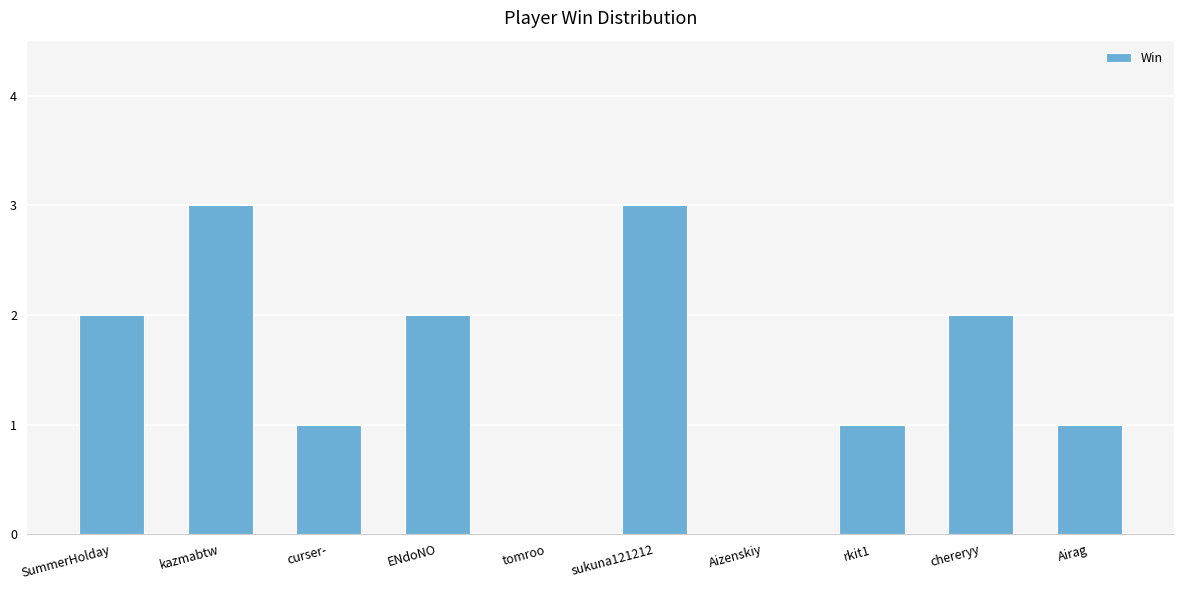

How many series are shown in this chart?

1